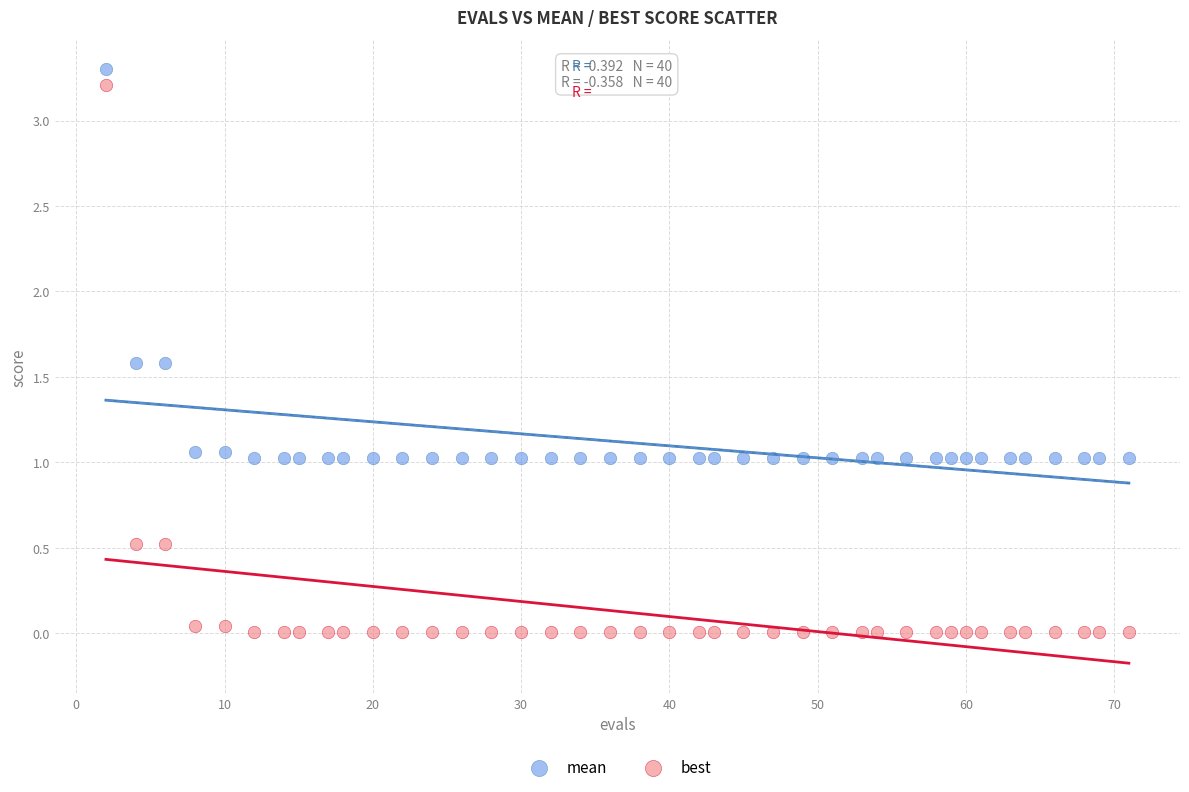

Which series contains the highest Y value?

mean